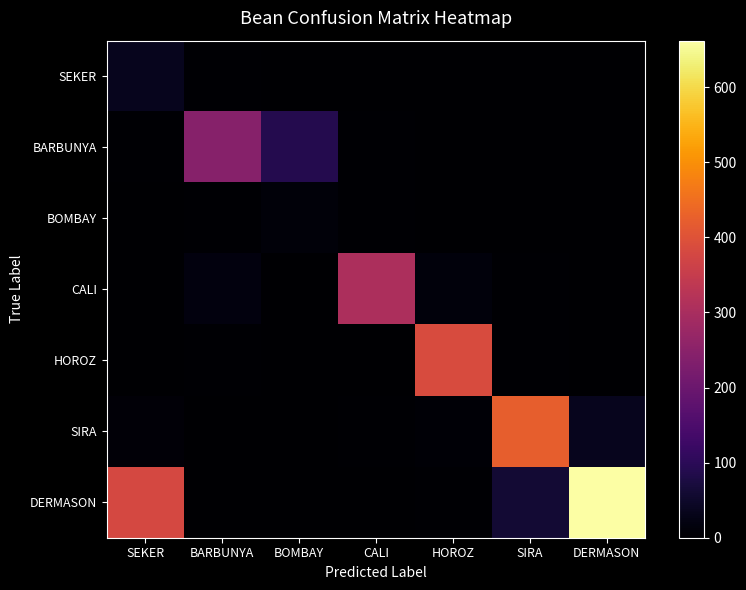

Which series changed the most between SEKER and BOMBAY?

DERMASON